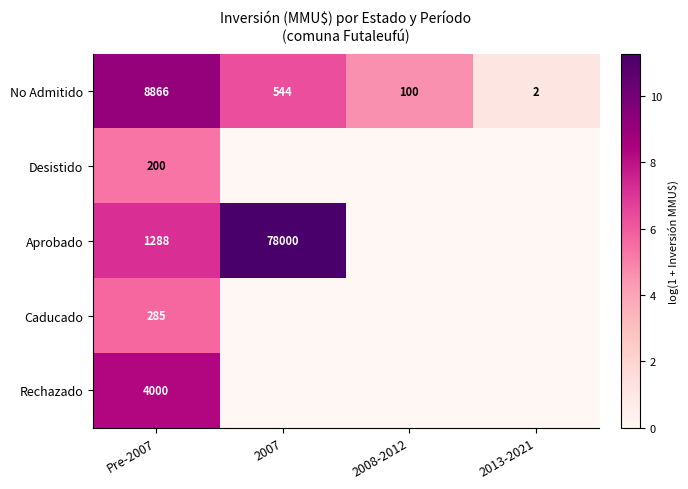

Is it true that Rechazado equals 4000 at Pre-2007?

True